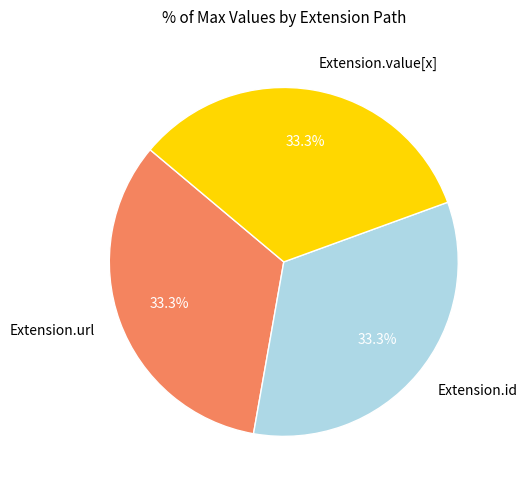

Is there any slice that represents more than half of the pie?

No